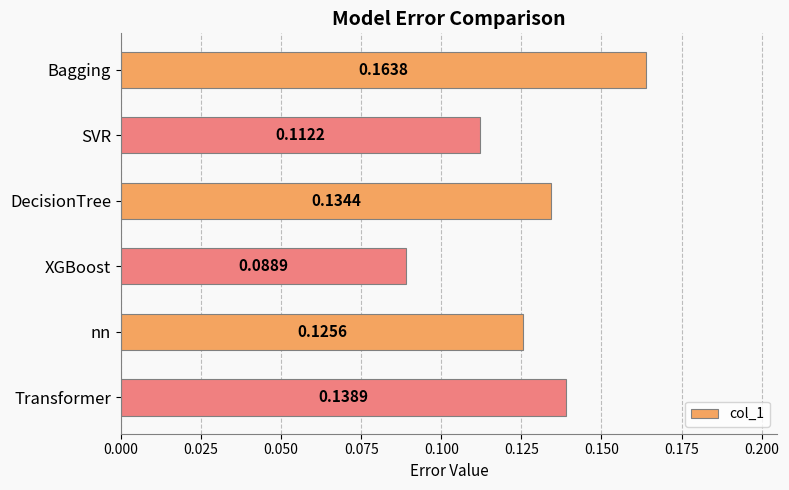

At which category does the chart reach its peak across all series?

Bagging